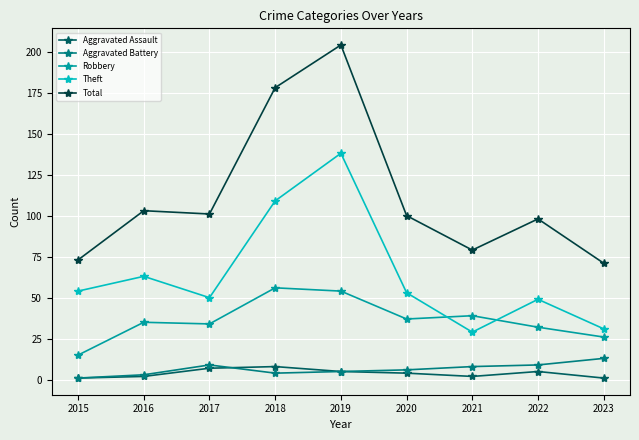

Is it true that Theft equals 109 at 2018?

True